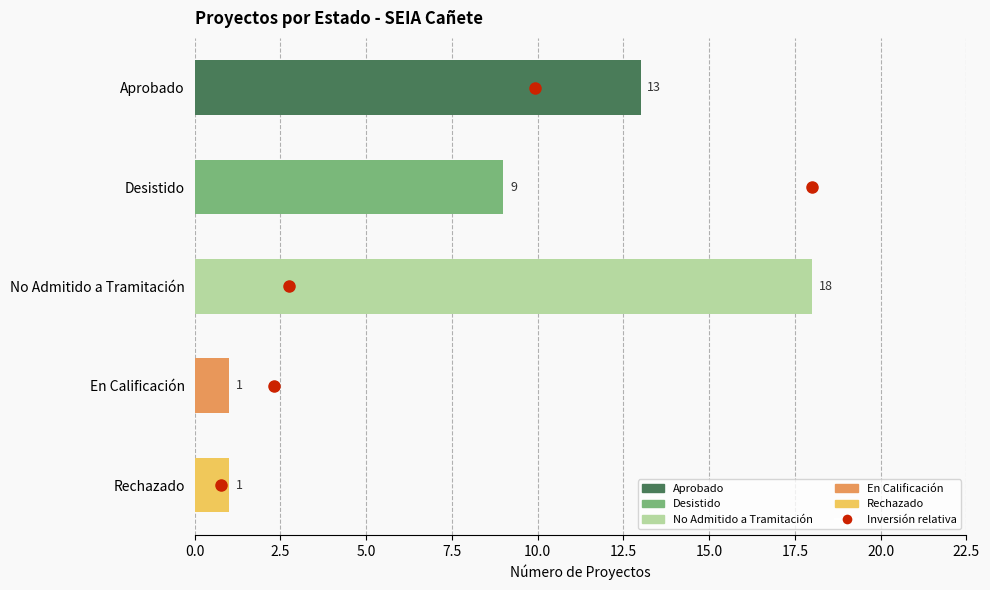

What is the change in value from 5.0 to 7.5?

+1